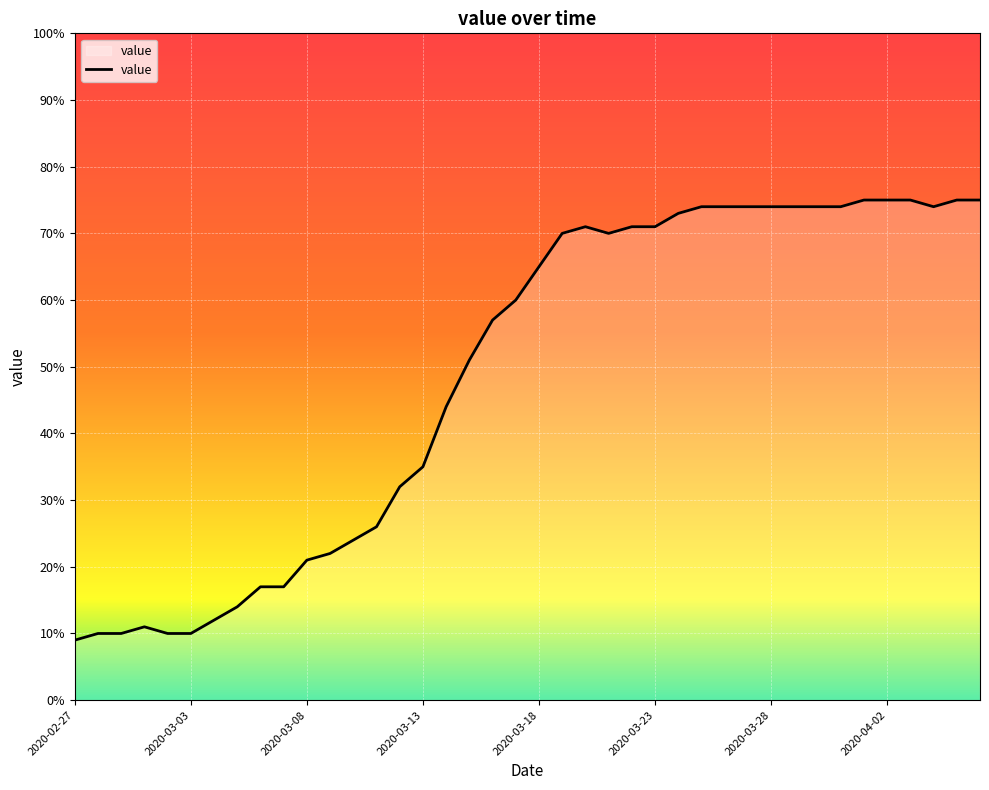

What is the maximum value shown in the chart?

75